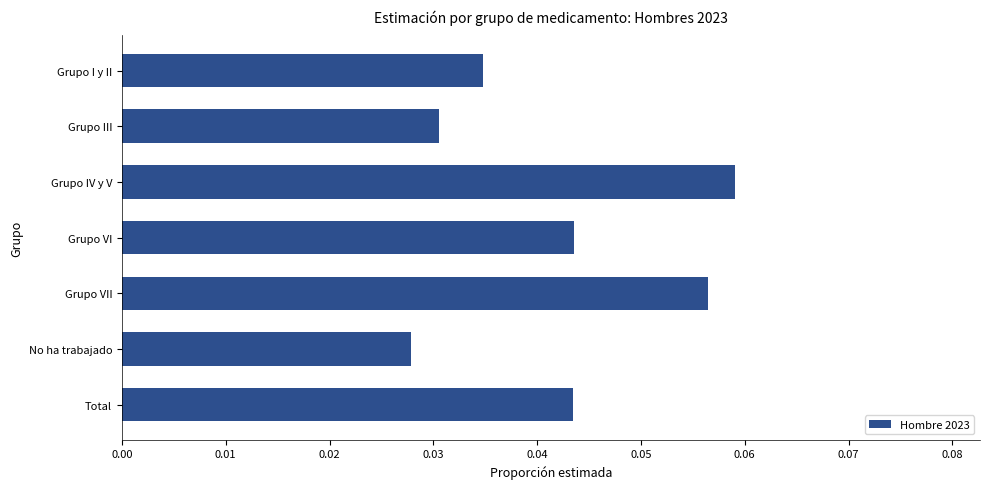

Which has a higher value, Grupo III or Grupo VI?

Grupo VI